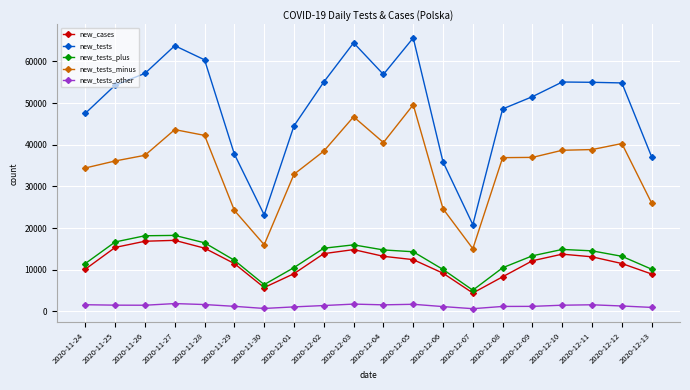

What is the label of the 17th point from the right?

2020-11-27